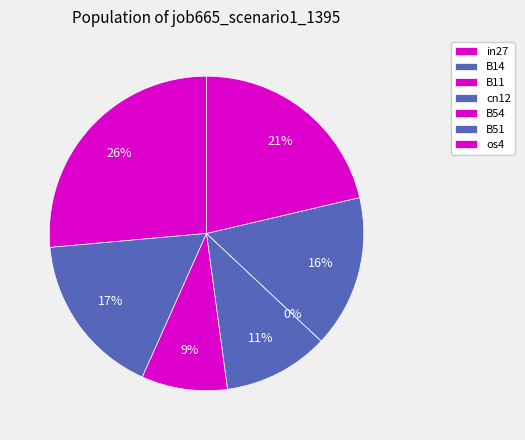

How many slices are in this pie chart?

7